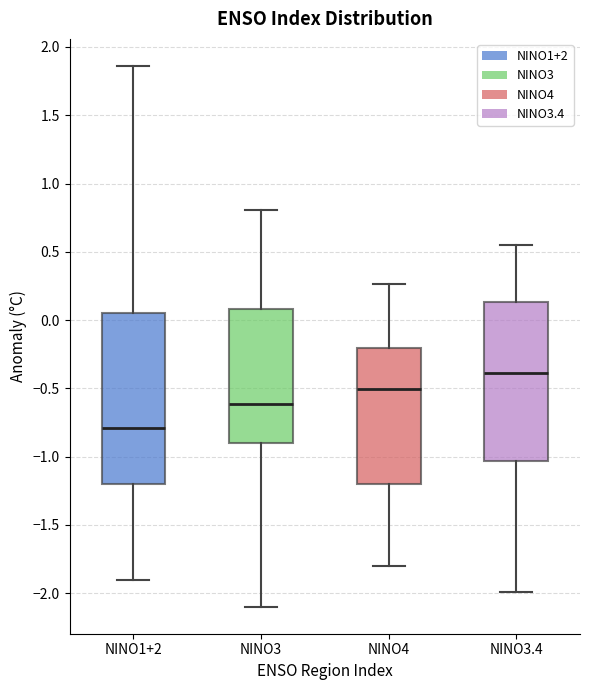

Which box is the tallest, from its lower edge to its upper edge?

NINO1+2